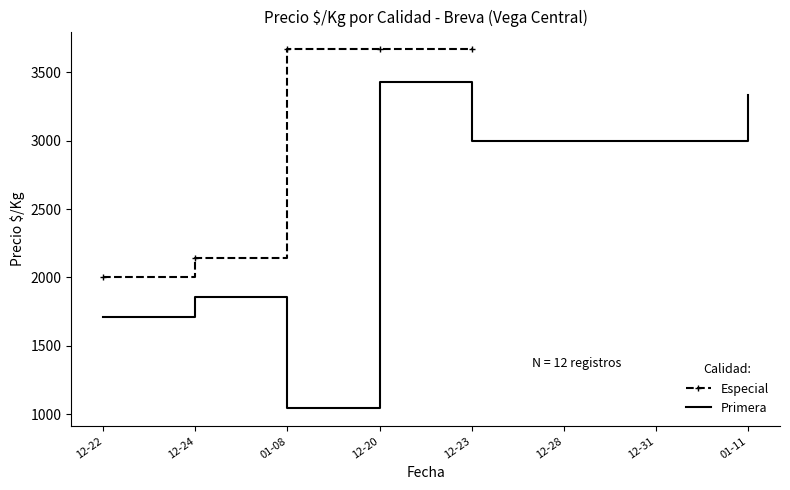

Rank the categories by value from highest to lowest.

01-08, 12-20, 12-23, 12-24, 12-22